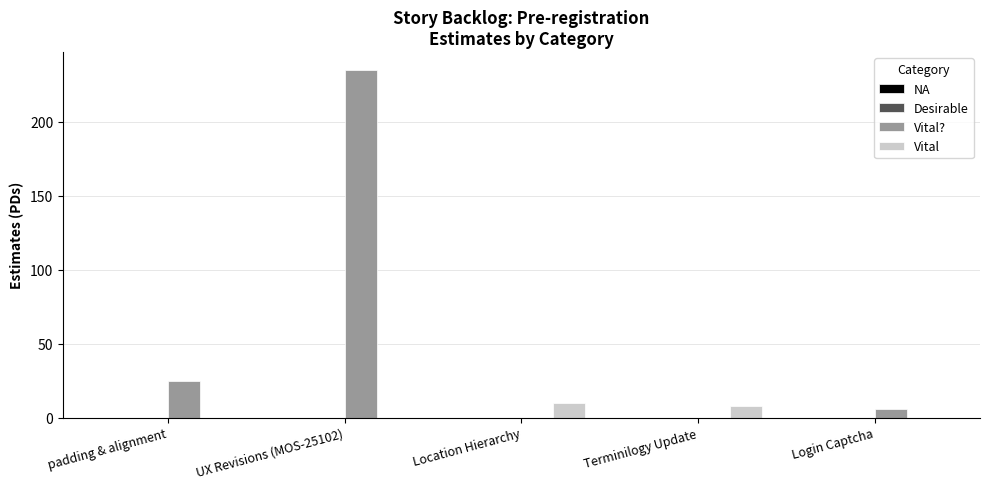

What is the maximum value for Vital?

10.0